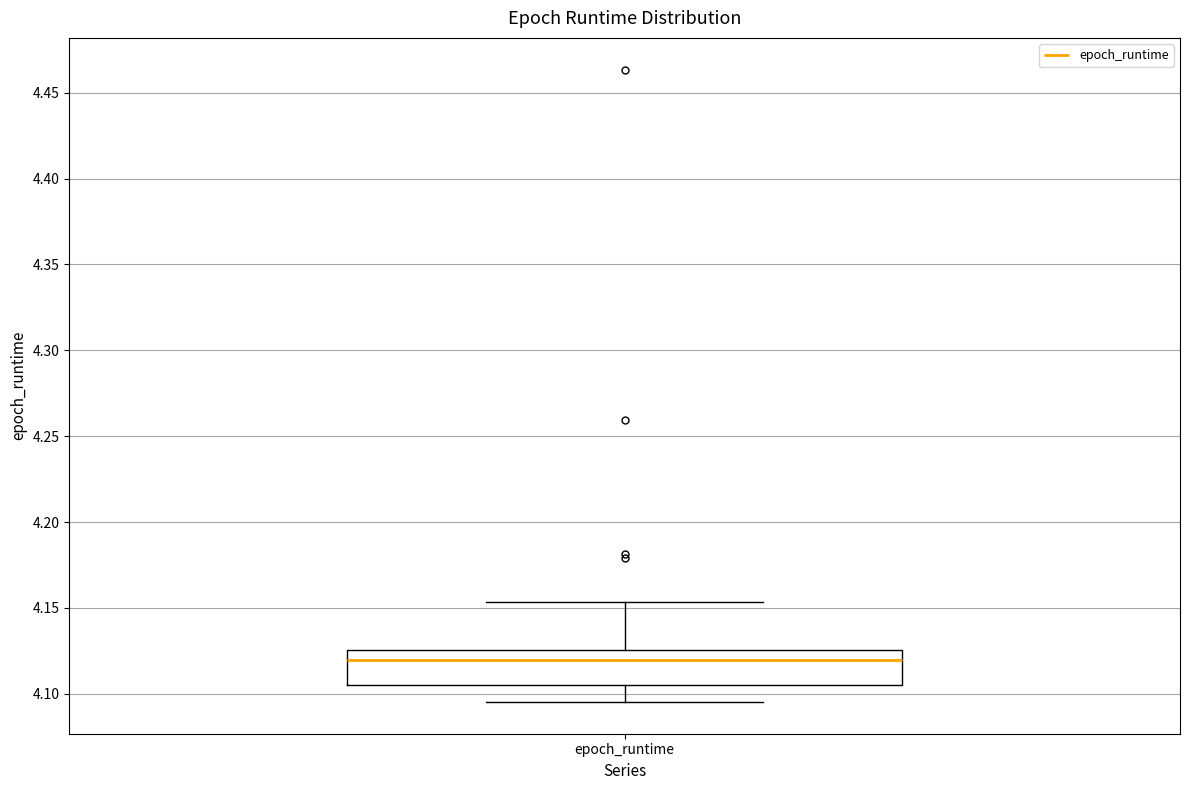

Where is the upper edge of the box for epoch_runtime on the y-axis? The values are not printed on the chart, so give them approximately, as read against the axis.

4.125